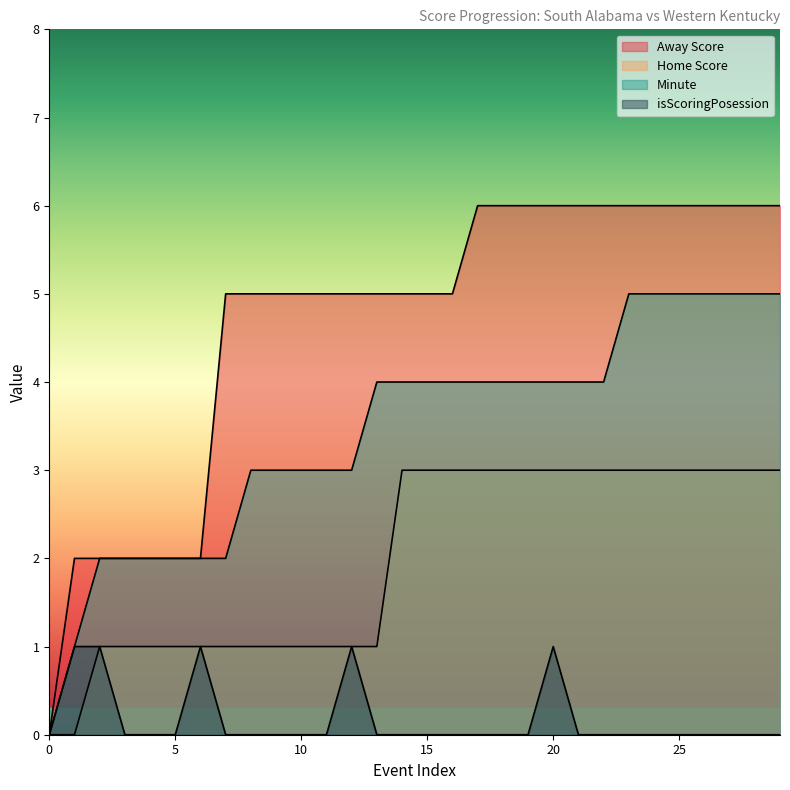

How many data points in Home Score are less than 3?

14